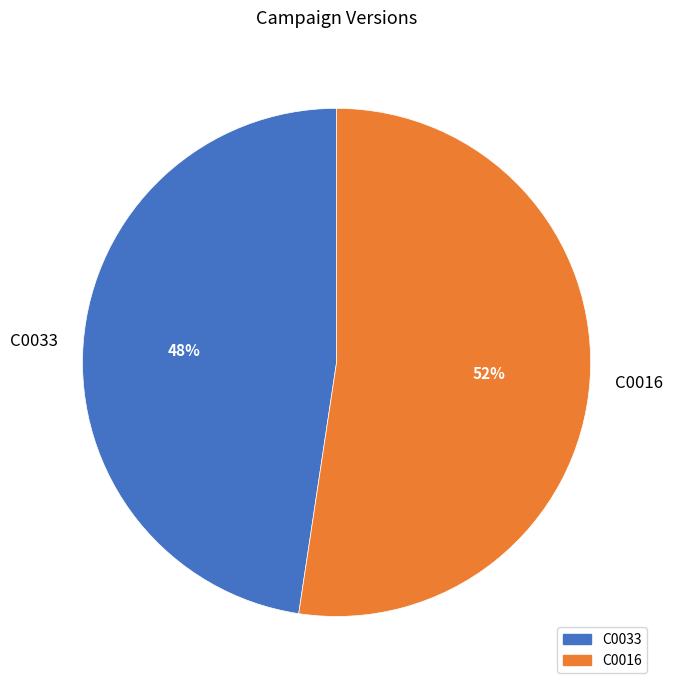

Does C0033 represent more than half of the total?

No